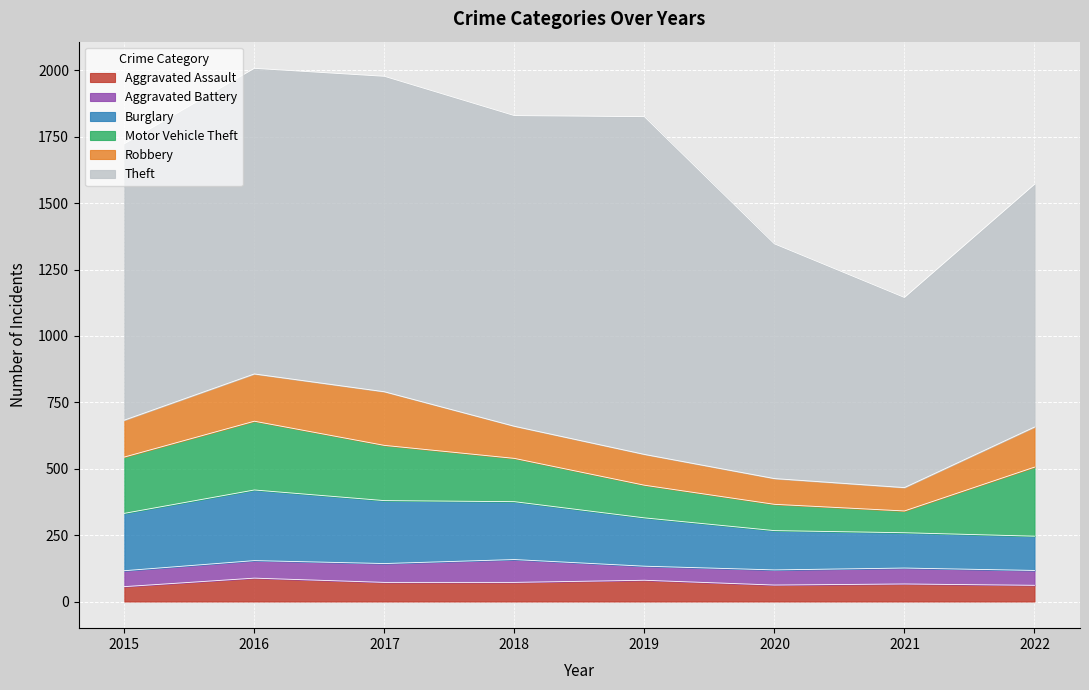

What is the maximum value for Robbery?

202